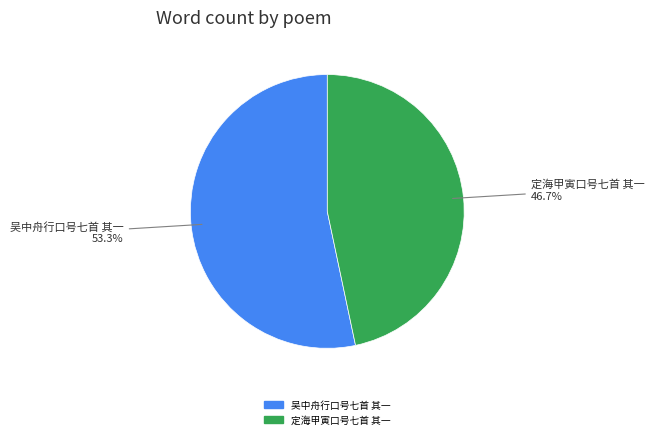

Do 定海甲寅口号七首 其一 and 吴中舟行口号七首 其一 together represent more than half of the pie?

Yes